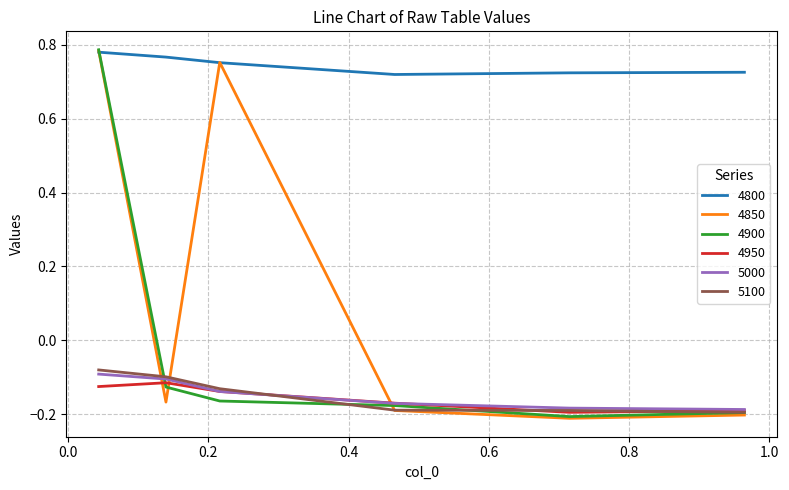

Which series has the largest total across all categories?

4800